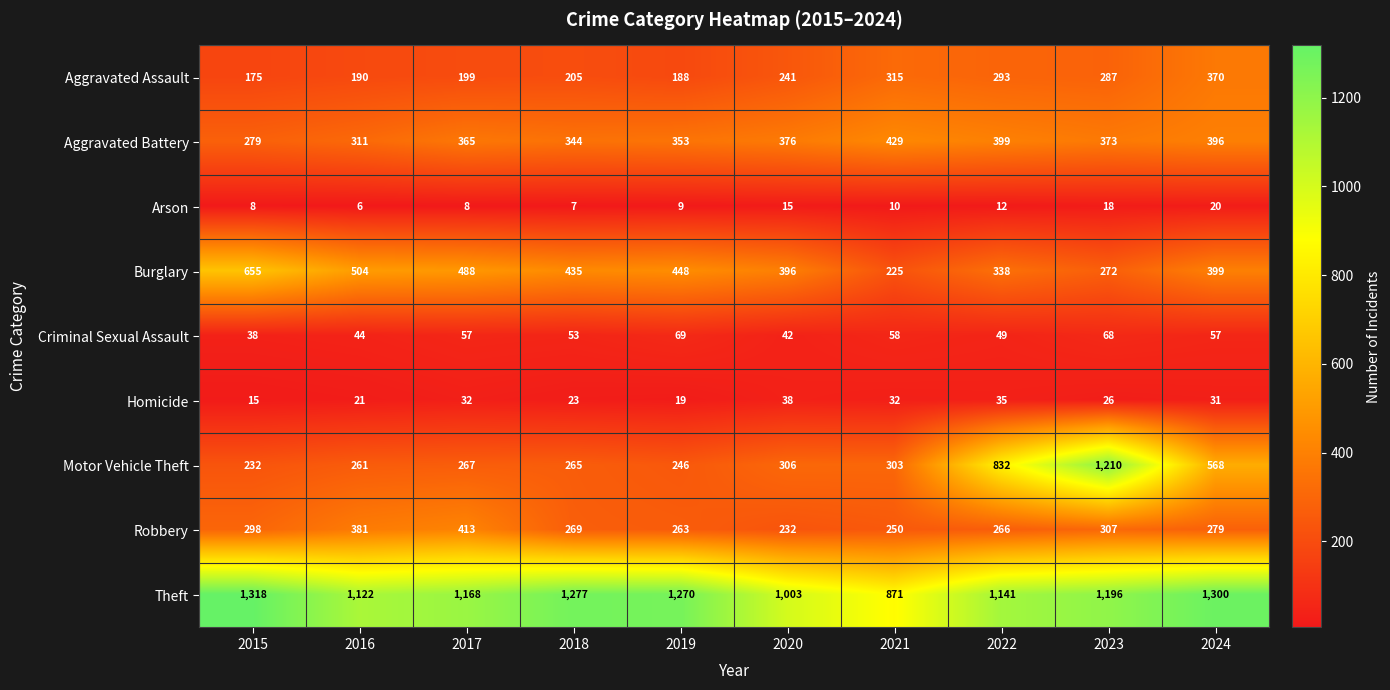

What is the smallest value displayed?

6